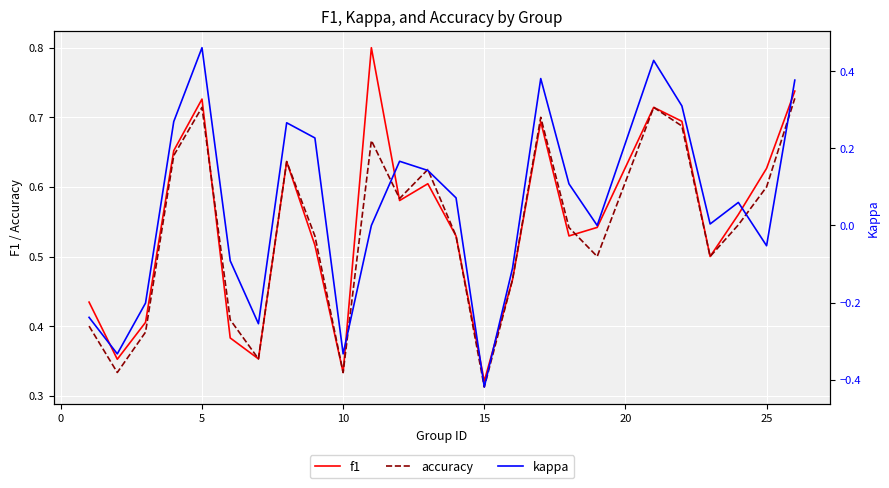

True or false: accuracy has a value of 0.6 at 25.

True